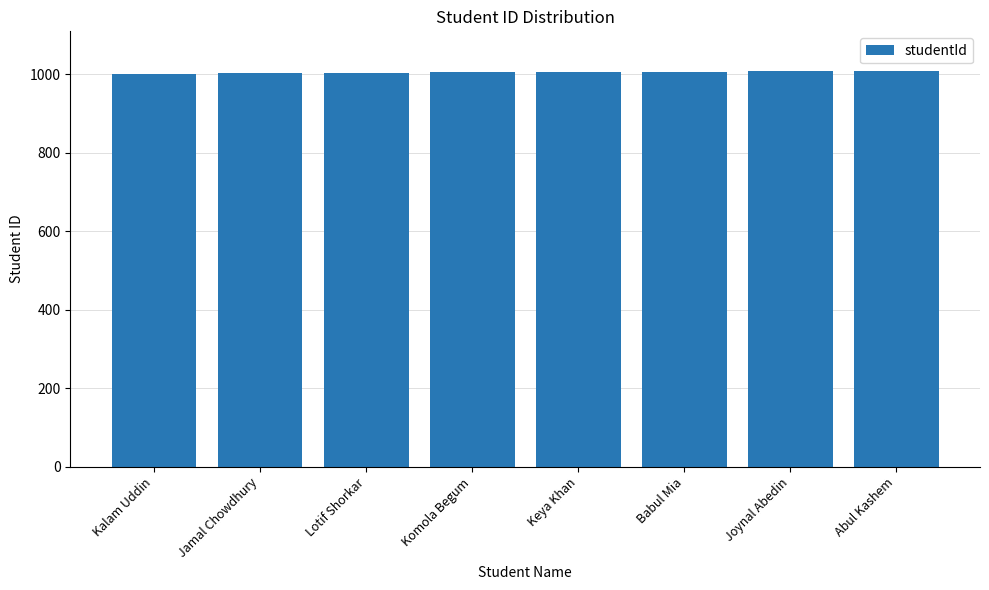

What is the label of the 1st bar from the right?

Abul Kashem